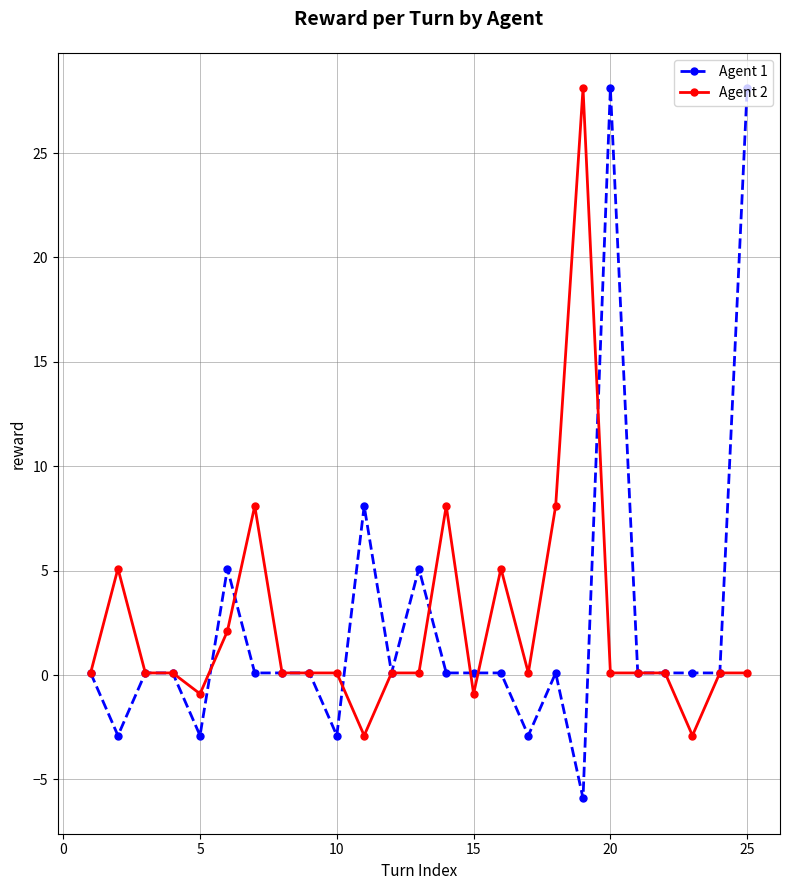

Which series has the widest spread of values?

Agent 1